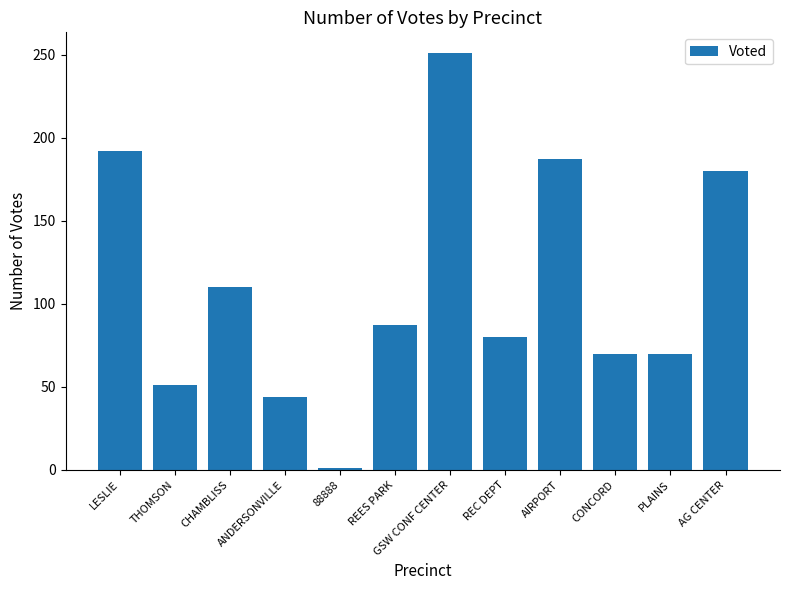

How many bars are there in total?

12